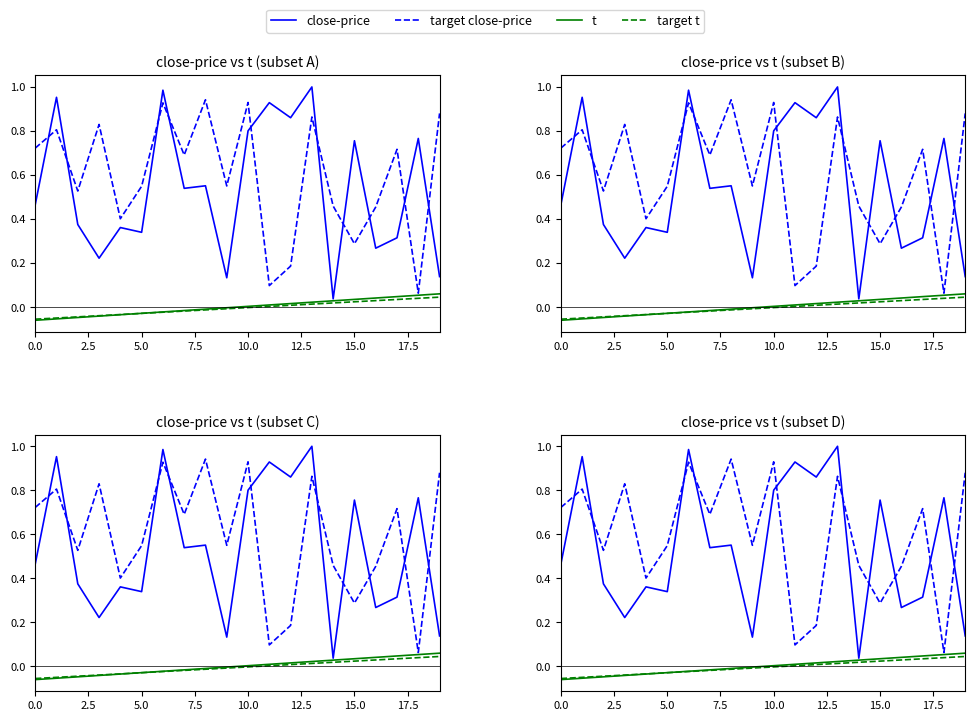

At 15, list the series in order from largest to smallest.

close-price, target close-price, t, target t